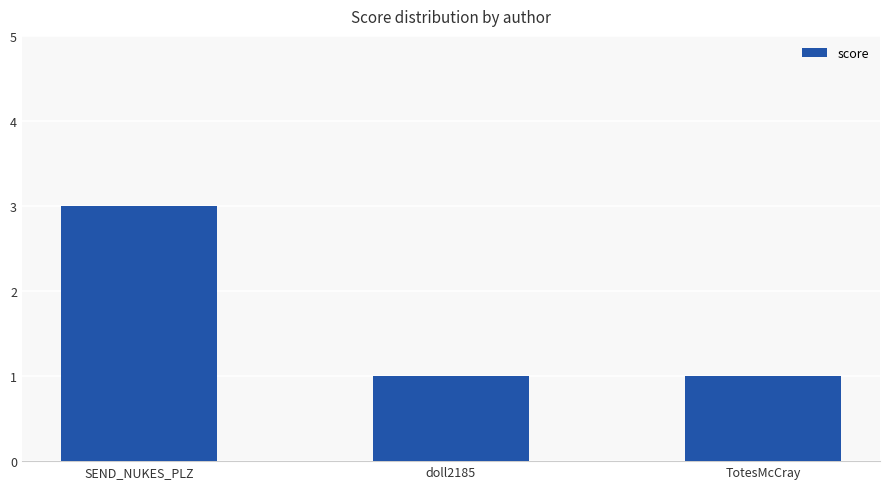

Is it true that the value at doll2185 is 0?

False